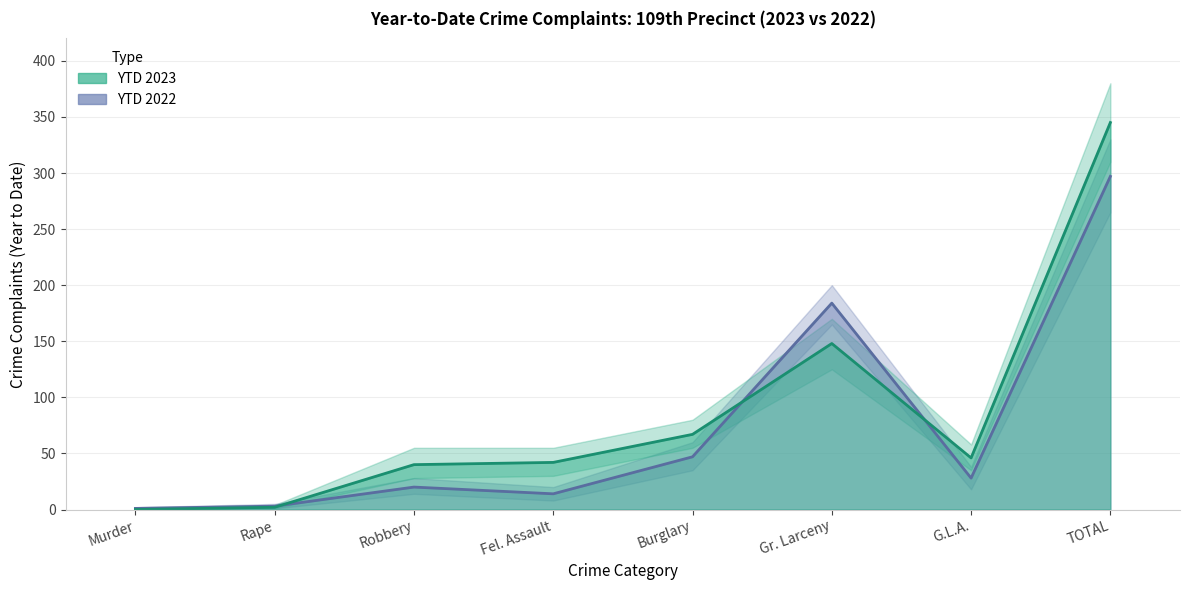

What position from the left is Fel. Assault?

4